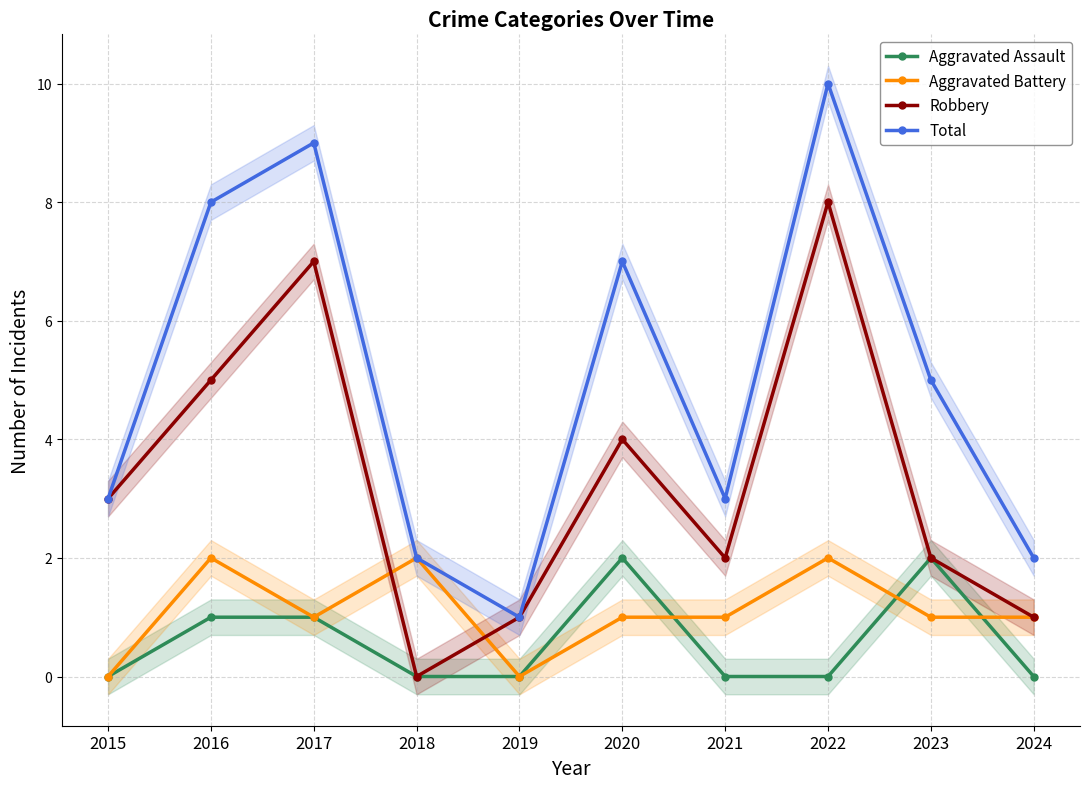

What is the value of the Aggravated Assault point at the 6th from the left?

2